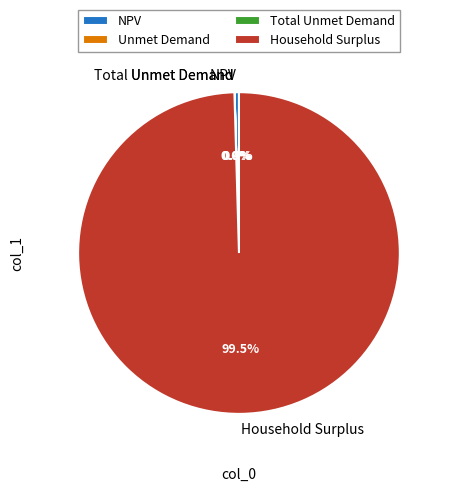

Which category accounts for the majority?

Household Surplus